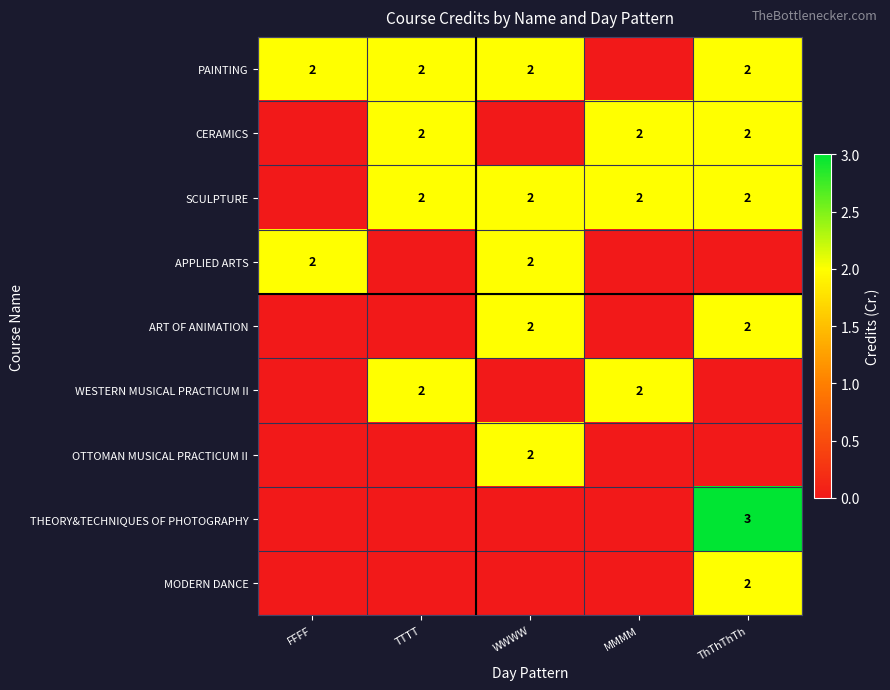

Is the value of THEORY&TECHNIQUES OF PHOTOGRAPHY at ThThThTh greater than the value of SCULPTURE at MMMM?

Yes